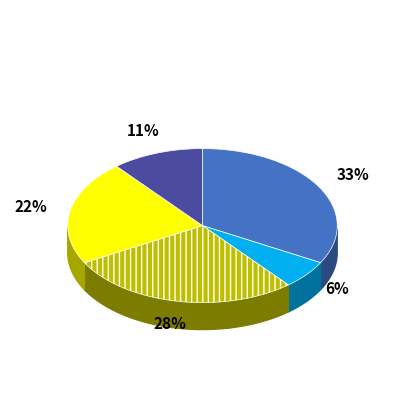

What percentage is the 3 slice, to the nearest percent?

28%